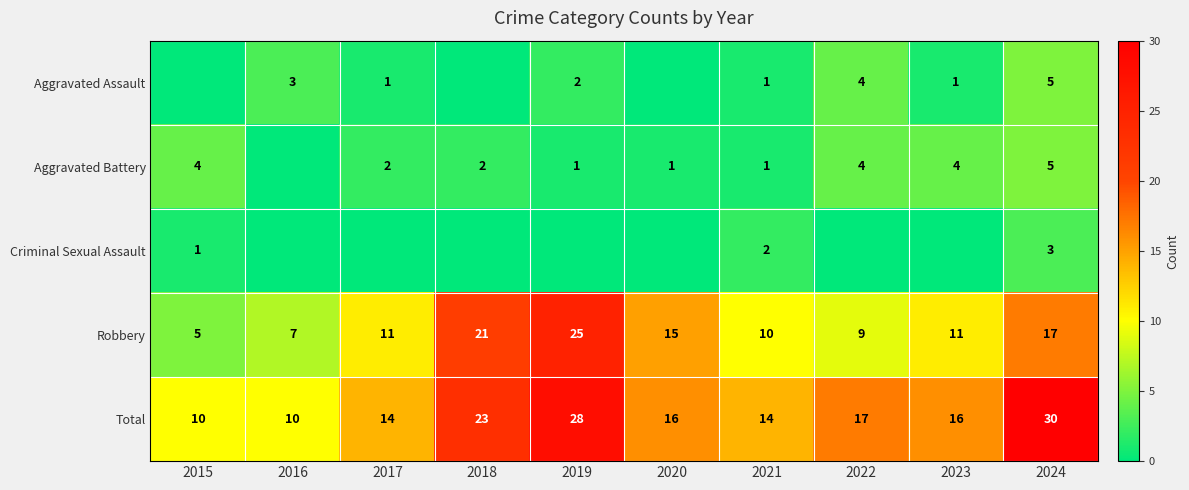

What value does the Robbery series have at 2019?

25